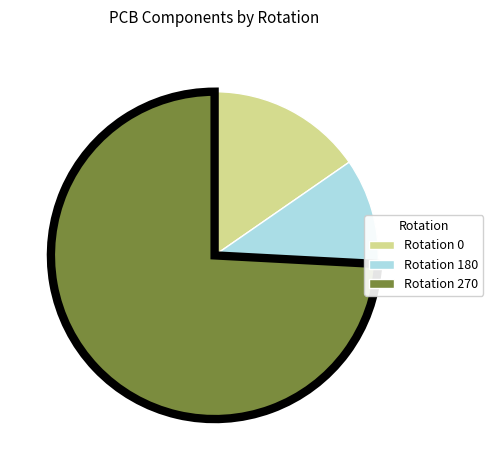

How many slices are in this pie chart?

3